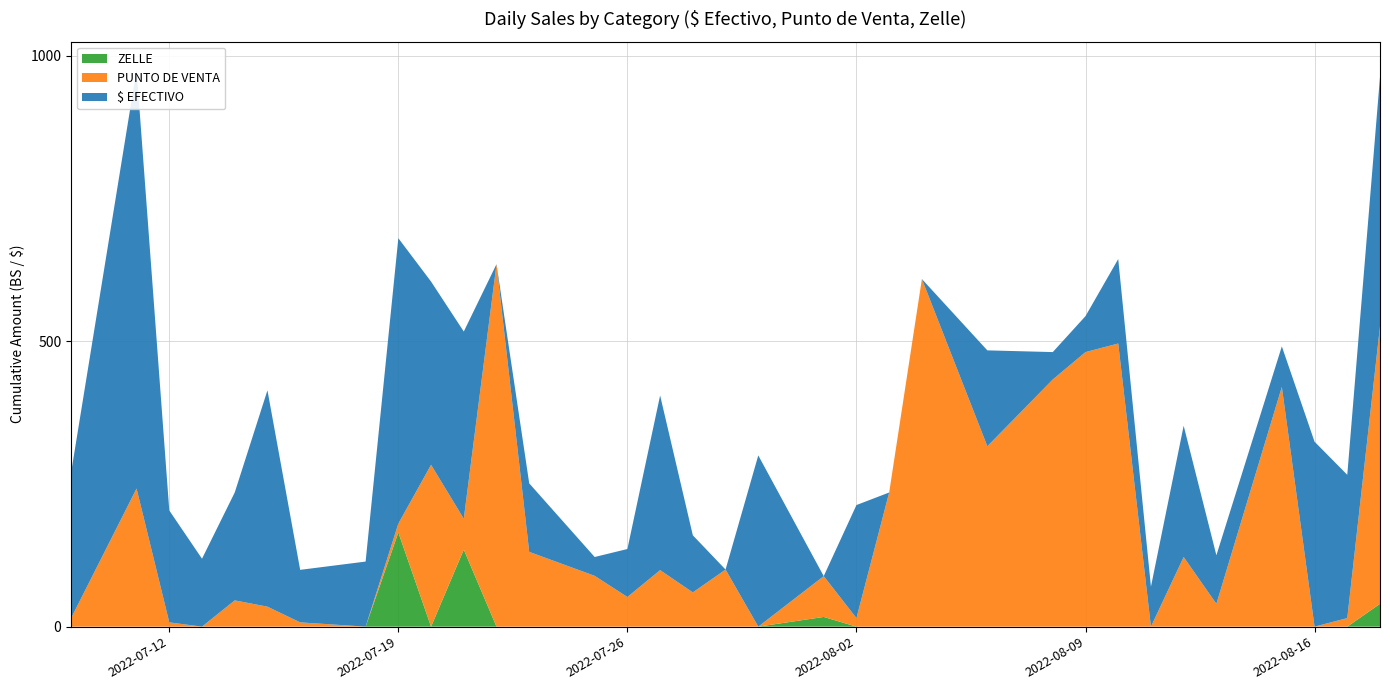

Reading left to right, what are all the values shown in this chart?

$ EFECTIVO: 2022-07-09=255.0	2022-07-11=734.0	2022-07-12=196.0	2022-07-13=119.0	2022-07-14=189.0	2022-07-15=379.0	2022-07-16=92.0	2022-07-18=114.0	2022-07-19=500.0	2022-07-20=321.0	2022-07-21=328.0	2022-07-22=0.0	2022-07-23=120.0	2022-07-25=33.0	2022-07-26=84.0	2022-07-27=306.0	2022-07-28=100.0	2022-07-29=0.0	2022-07-30=300.0	2022-08-01=0.0	2022-08-02=198.0	2022-08-03=0.0	2022-08-04=0.0	2022-08-06=168.0	2022-08-08=48.0	2022-08-09=63.0	2022-08-10=148.0	2022-08-11=70.0	2022-08-12=230.0	2022-08-13=85.0	2022-08-15=71.0	2022-08-16=324.0	2022-08-17=251.0	2022-08-18=437.0
PUNTO DE VENTA: 2022-07-09=15.0	2022-07-11=242.0	2022-07-12=7.5	2022-07-13=0.0	2022-07-14=46.0	2022-07-15=35.0	2022-07-16=7.5	2022-07-18=0.0	2022-07-19=15.5	2022-07-20=283.5	2022-07-21=54.0	2022-07-22=635.0	2022-07-23=131.0	2022-07-25=89.0	2022-07-26=52.0	2022-07-27=99.0	2022-07-28=60.0	2022-07-29=100.0	2022-07-30=0.0	2022-08-01=71.5	2022-08-02=15.0	2022-08-03=235.0	2022-08-04=609.0	2022-08-06=316.0	2022-08-08=433.0	2022-08-09=481.0	2022-08-10=496.0	2022-08-11=0.0	2022-08-12=122.0	2022-08-13=40.0	2022-08-15=420.0	2022-08-16=0.0	2022-08-17=15.0	2022-08-18=486.0
ZELLE: 2022-07-09=0.0	2022-07-11=0.0	2022-07-12=0.0	2022-07-13=0.0	2022-07-14=0.0	2022-07-15=0.0	2022-07-16=0.0	2022-07-18=0.0	2022-07-19=165.0	2022-07-20=0.0	2022-07-21=135.0	2022-07-22=0.0	2022-07-23=0.0	2022-07-25=0.0	2022-07-26=0.0	2022-07-27=0.0	2022-07-28=0.0	2022-07-29=0.0	2022-07-30=0.0	2022-08-01=17.0	2022-08-02=0.0	2022-08-03=0.0	2022-08-04=0.0	2022-08-06=0.0	2022-08-08=0.0	2022-08-09=0.0	2022-08-10=0.0	2022-08-11=0.0	2022-08-12=0.0	2022-08-13=0.0	2022-08-15=0.0	2022-08-16=0.0	2022-08-17=0.0	2022-08-18=40.0